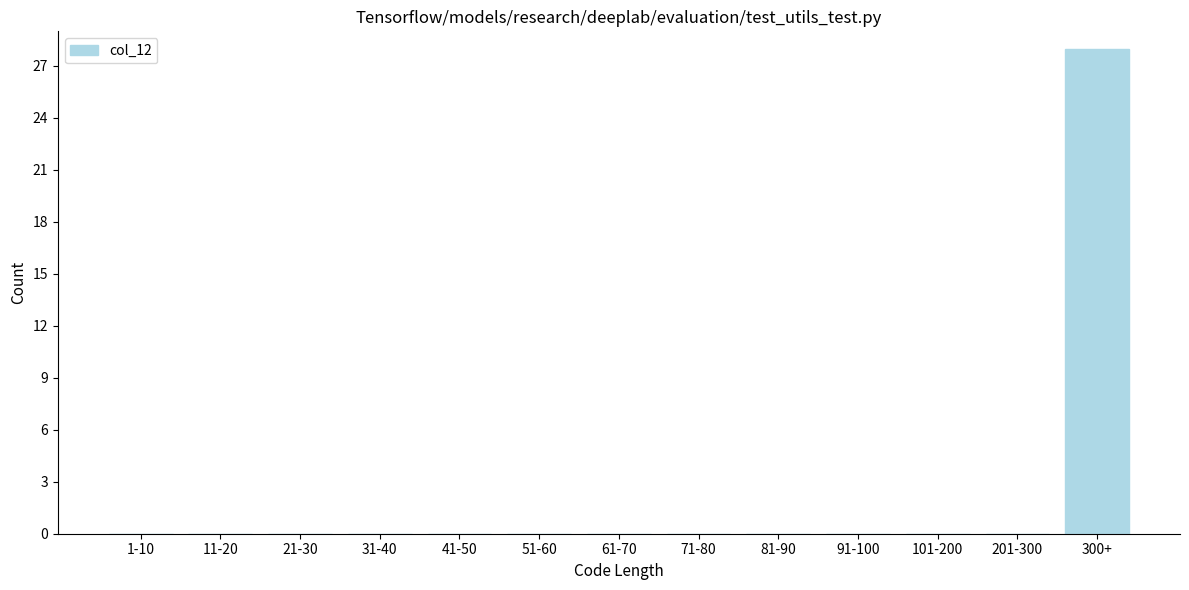

Reading left to right, transcribe all the data shown in this chart.

1-10=0	11-20=0	21-30=0	31-40=0	41-50=0	51-60=0	61-70=0	71-80=0	81-90=0	91-100=0	101-200=0	201-300=0	300+=28